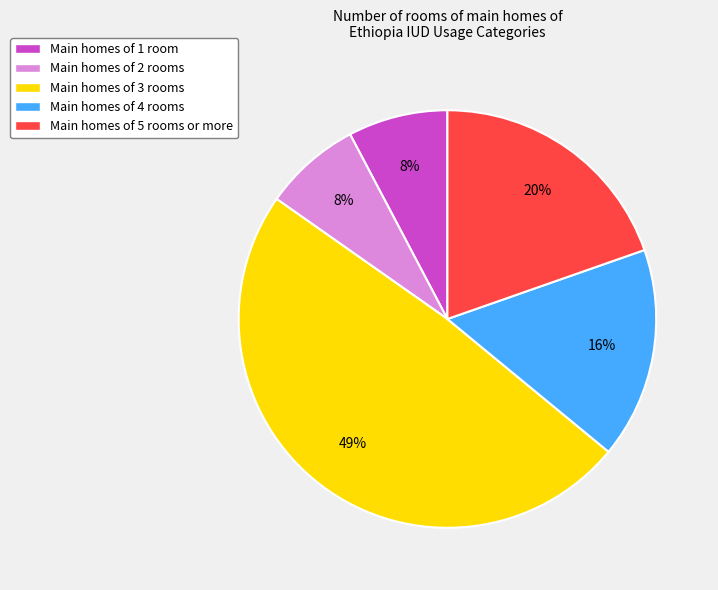

Does any single category account for the majority?

No